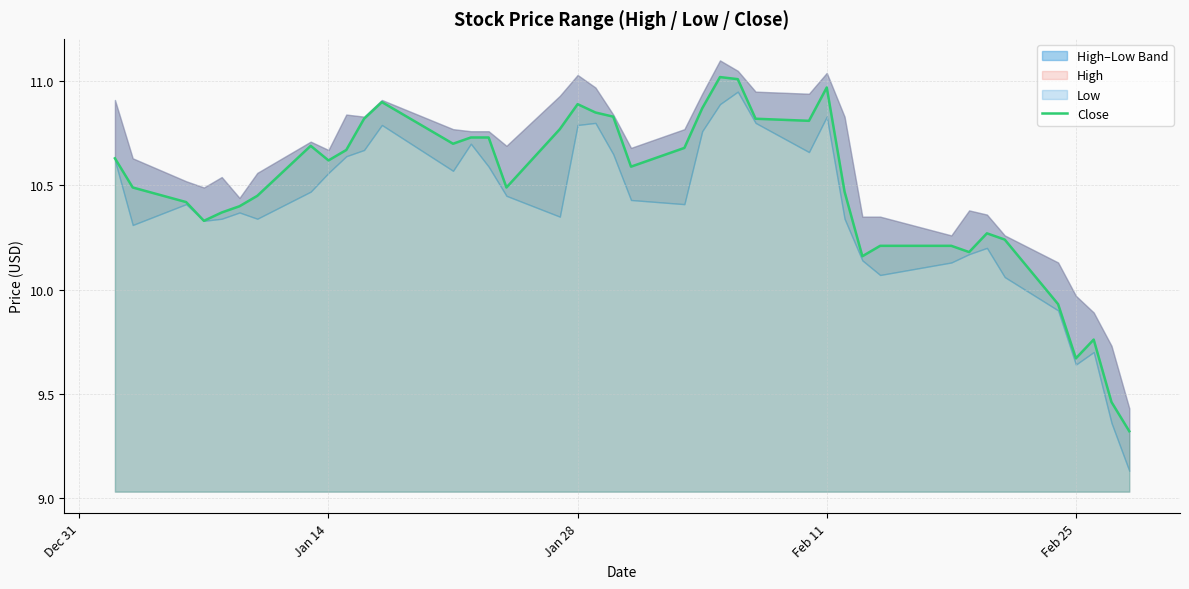

What is the minimum value for Close?

9.3